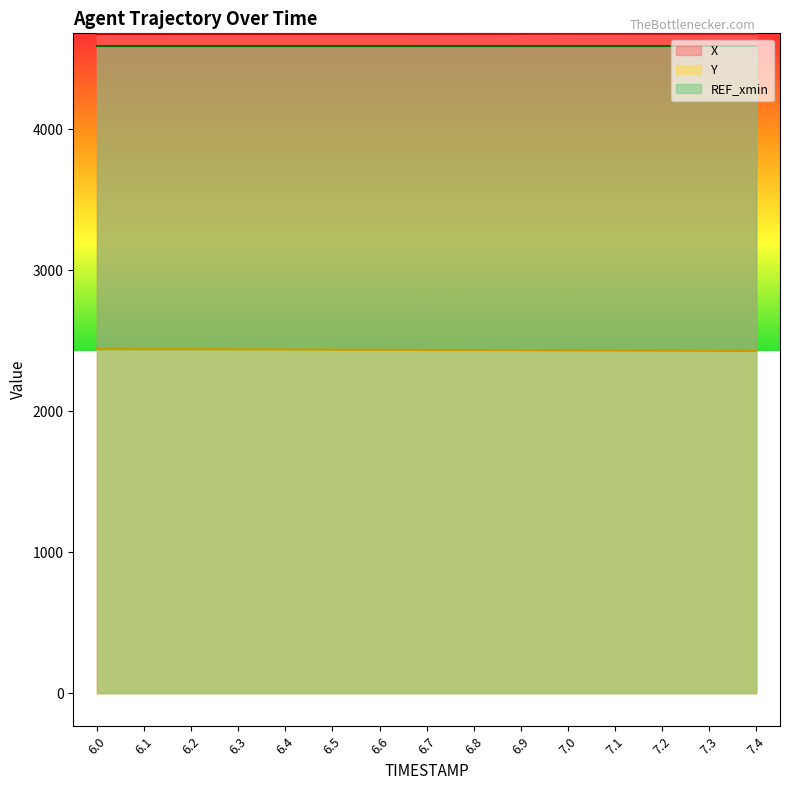

Which series has the largest range (max minus min)?

Y